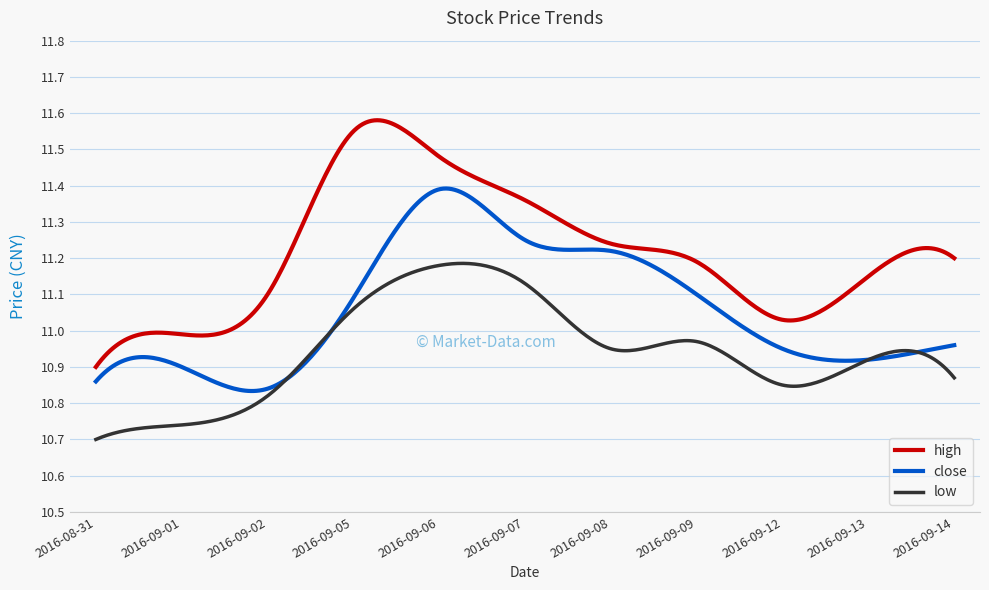

List the series in order of their overall mean, highest first.

high, close, low